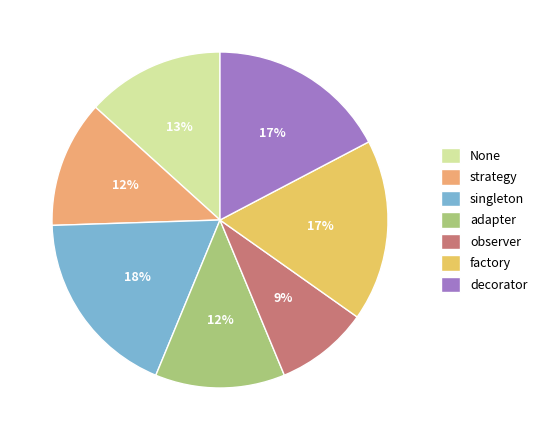

How many slices are in this pie chart?

7